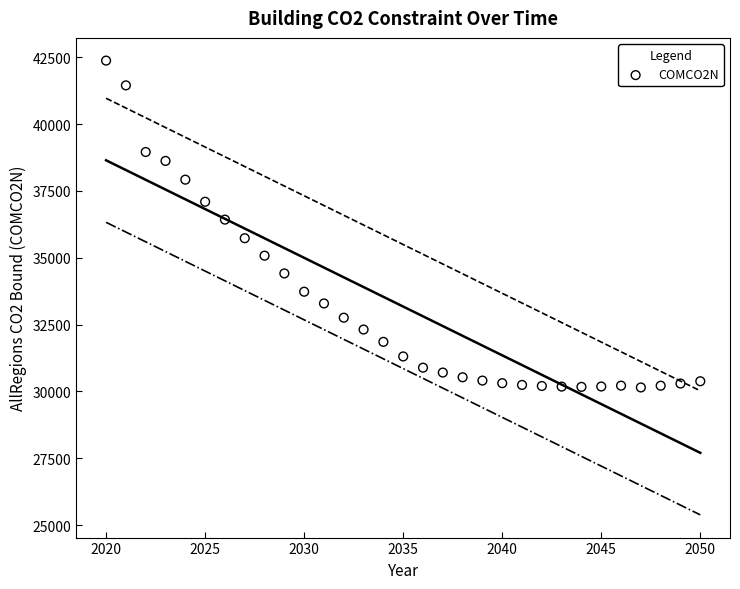

What is the range of Y values (max minus min)?

12223.8